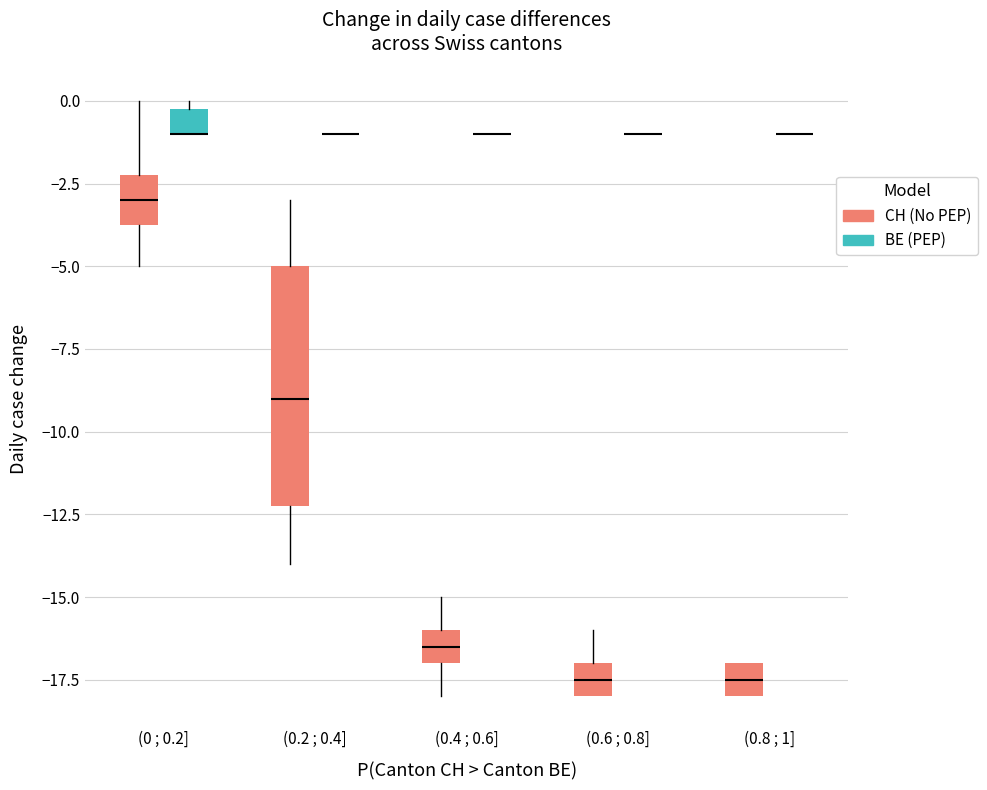

Which box is the tallest, from its lower edge to its upper edge?

(0.2 ; 0.4] (CH (No PEP))